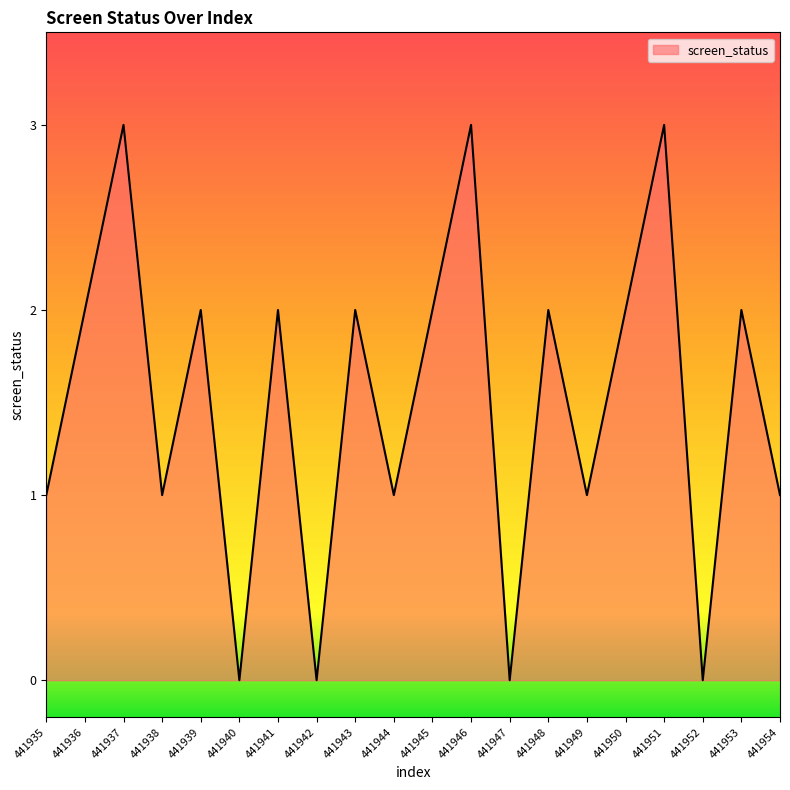

Reading right to left, transcribe all the data shown in this chart.

1	2	0	3	2	1	2	0	3	2	1	2	0	2	0	2	1	3	2	1